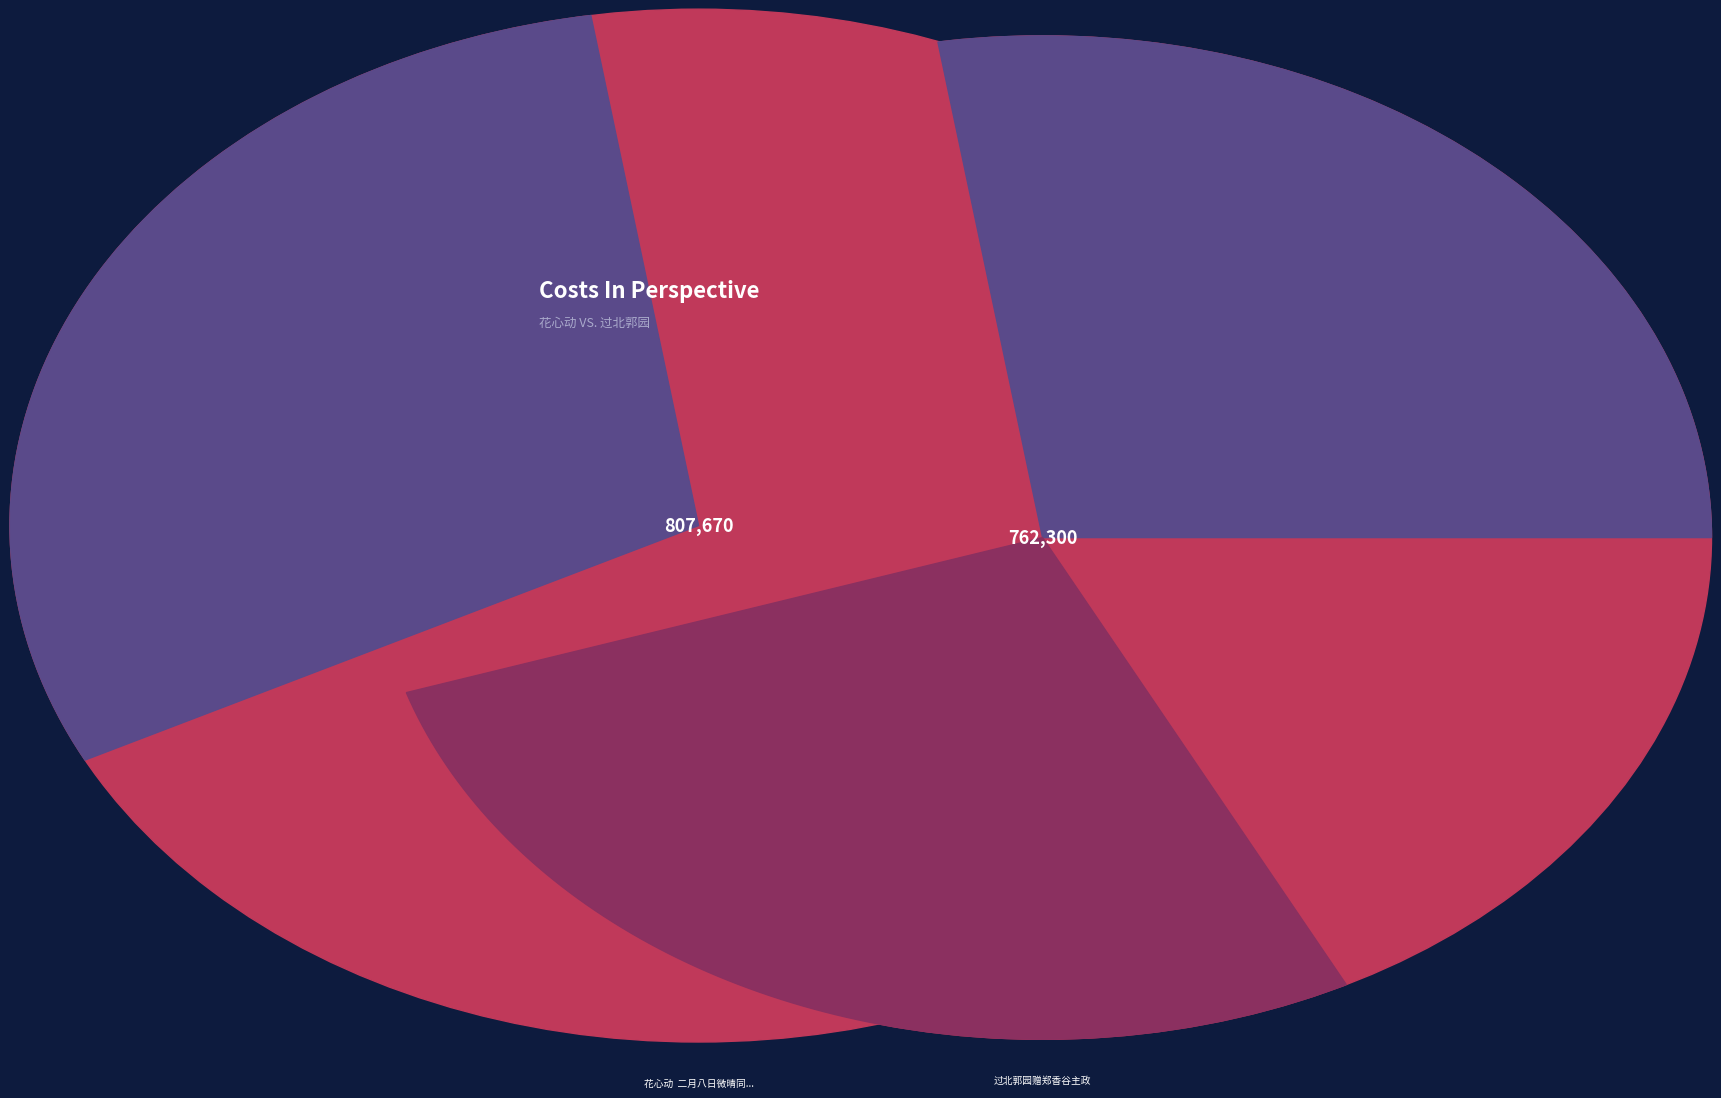

Approximately how many times larger is the value at 花心动  二月八日微晴同云臣过北郭外访寒松上人不遇纪事 compared to 过北郭园赠郑香谷主政?

1.1